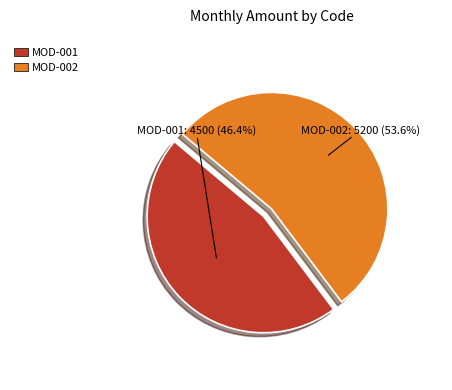

Approximately how many times larger is the value at MOD-001 compared to MOD-002?

0.9